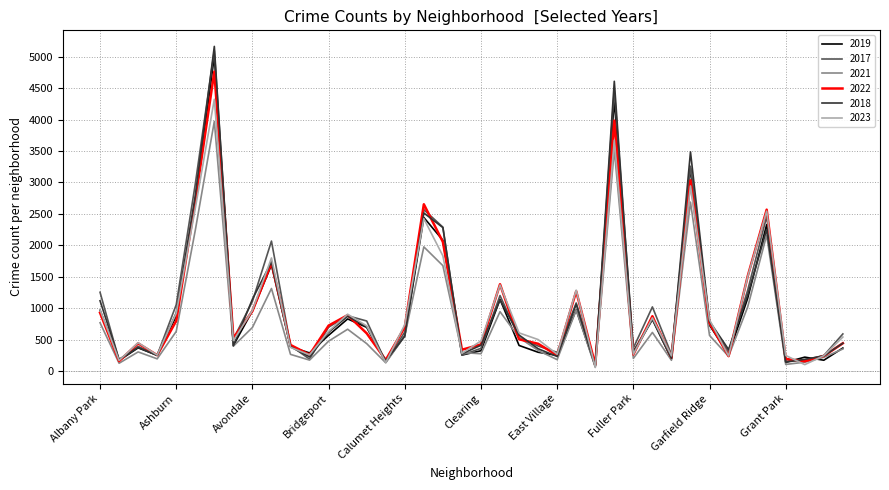

Which series has the largest range (max minus min)?

2018